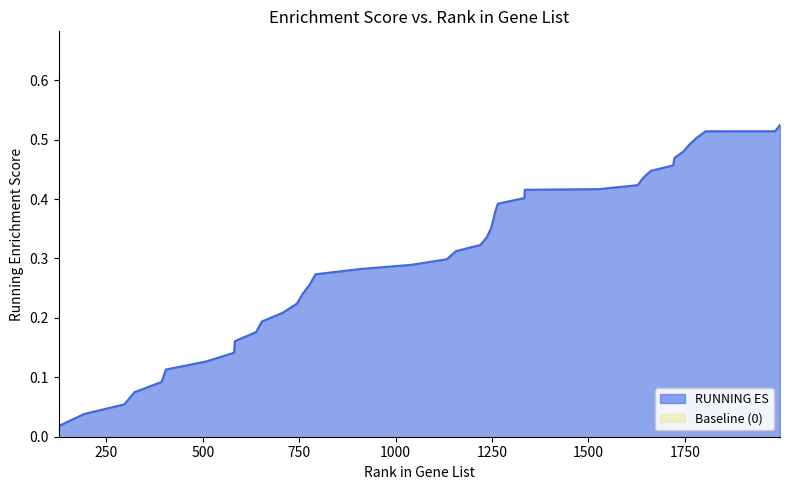

What is the average value?

0.3